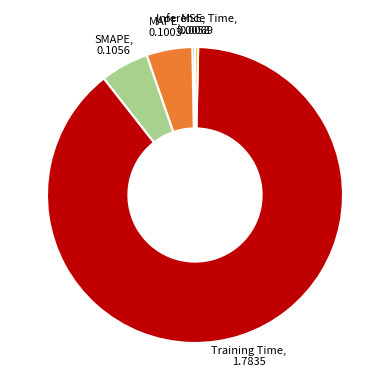

Is the sum of SMAPE, 0.1056 and MSE, 0.0058 greater than half?

No